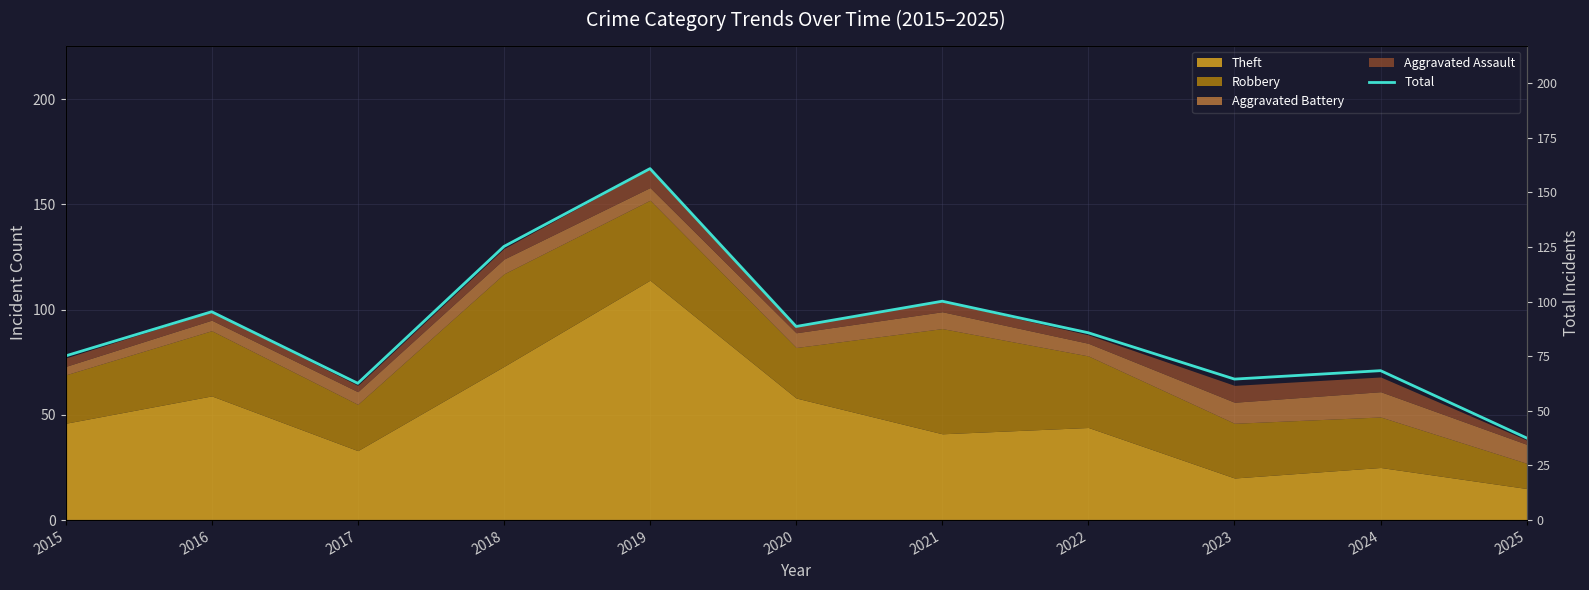

How many lines are shown in the chart?

1